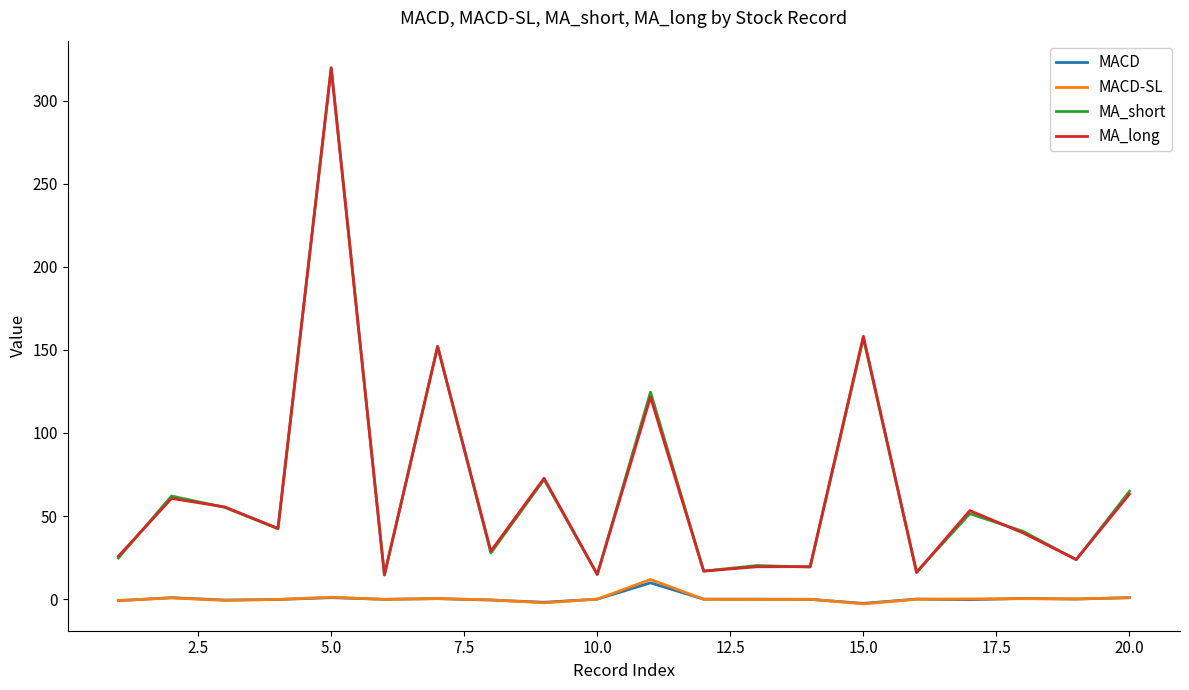

True or false: MACD and MA_long intersect in this chart.

False